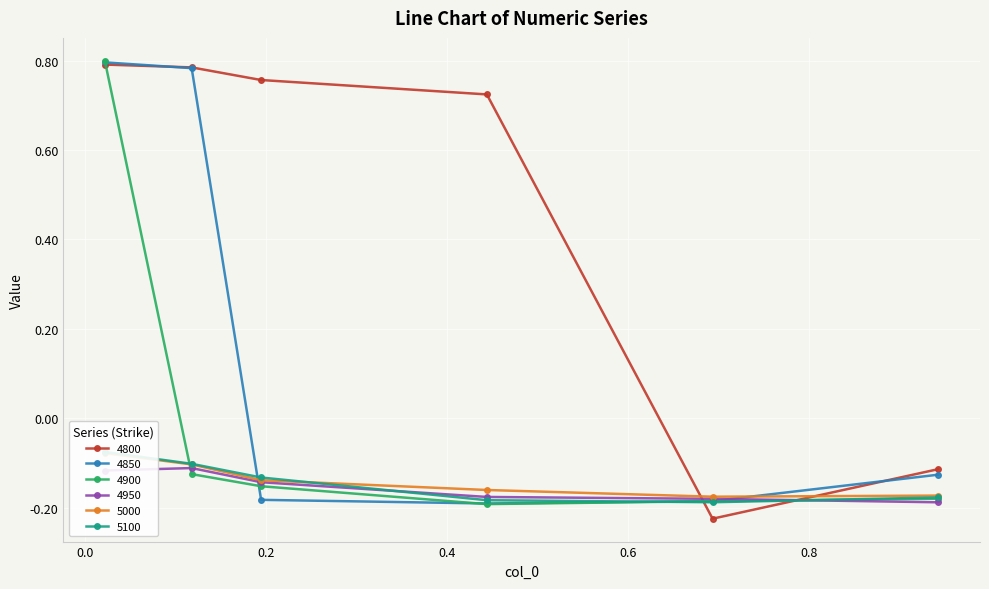

The 4950 series shows -0.1 at 0.02191780821917808. True or false?

True